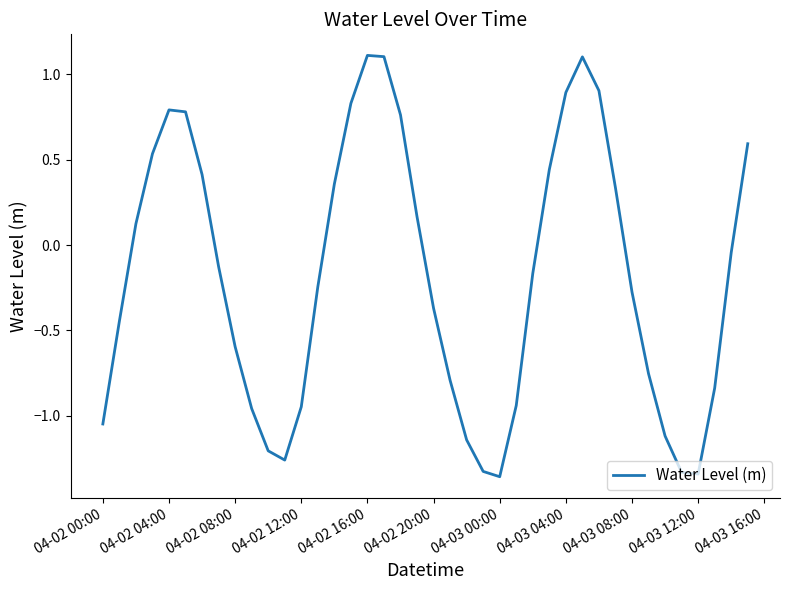

True or false: the data has more than 0 interior local peaks.

True